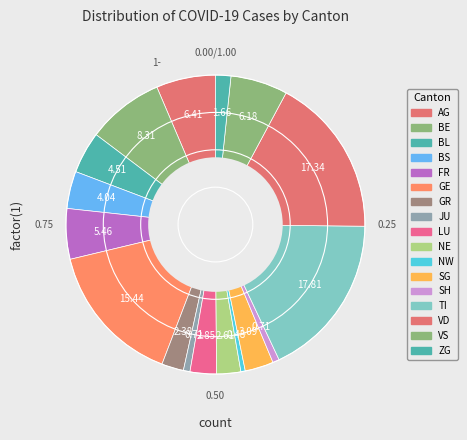

How many segments does this pie chart have?

17